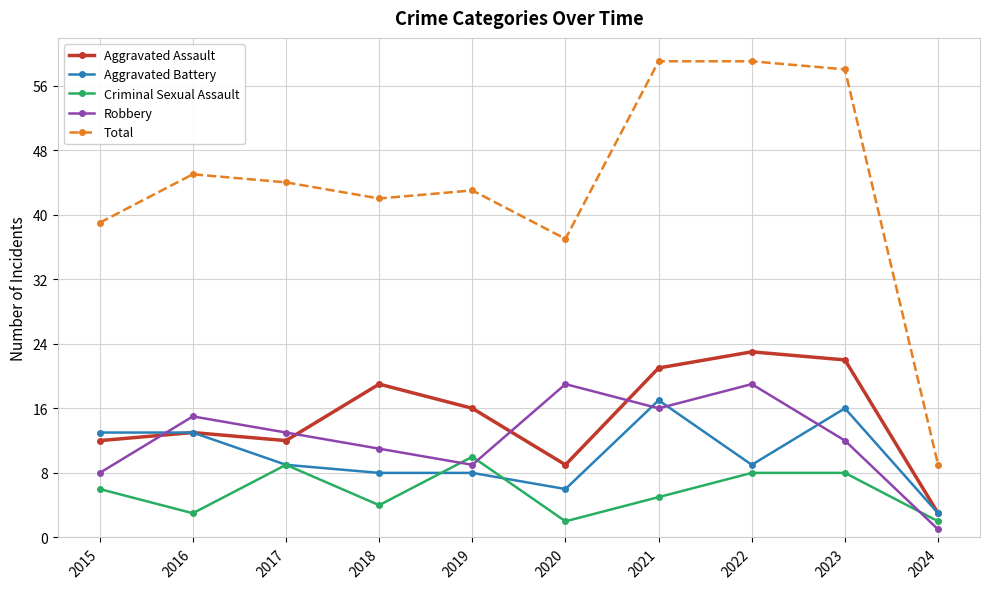

Where is Total nearest to the value 34?

2020